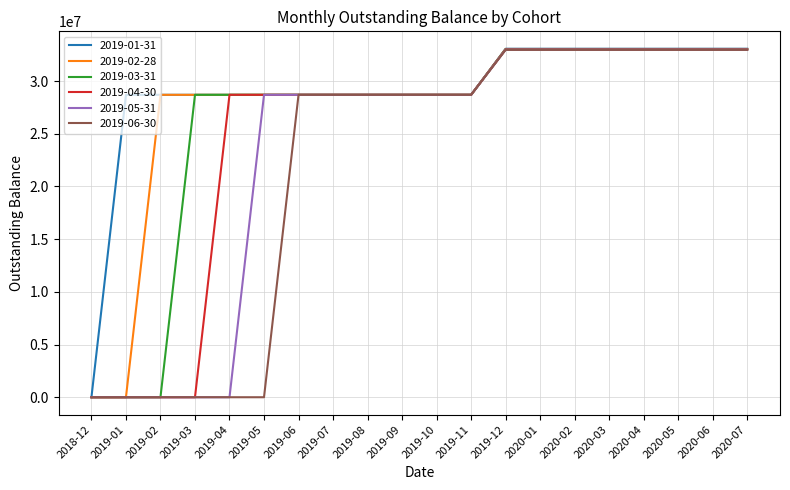

Rank the series by their average value, from highest to lowest.

2019-01-31, 2019-02-28, 2019-03-31, 2019-04-30, 2019-05-31, 2019-06-30